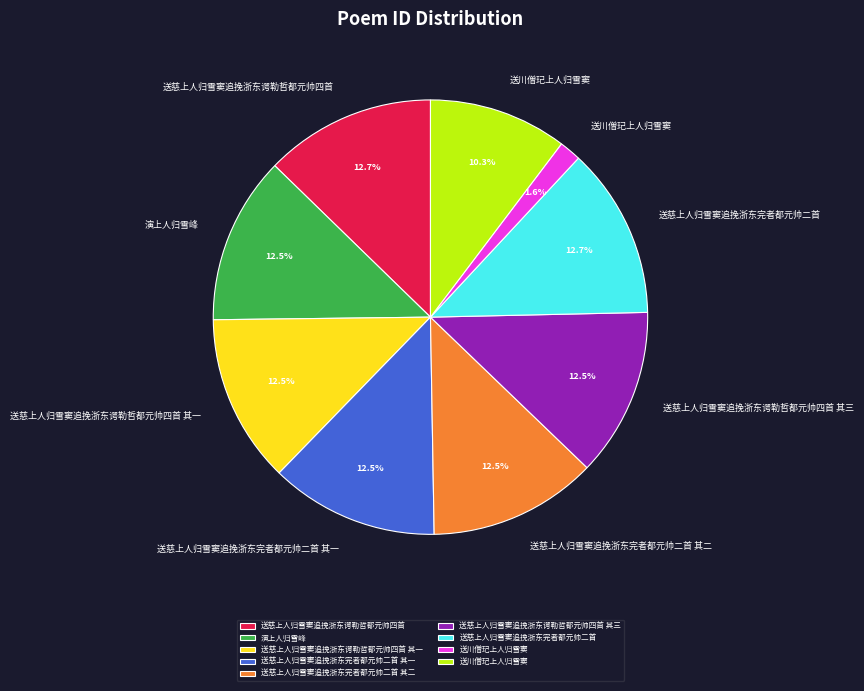

Does any single category account for the majority?

No